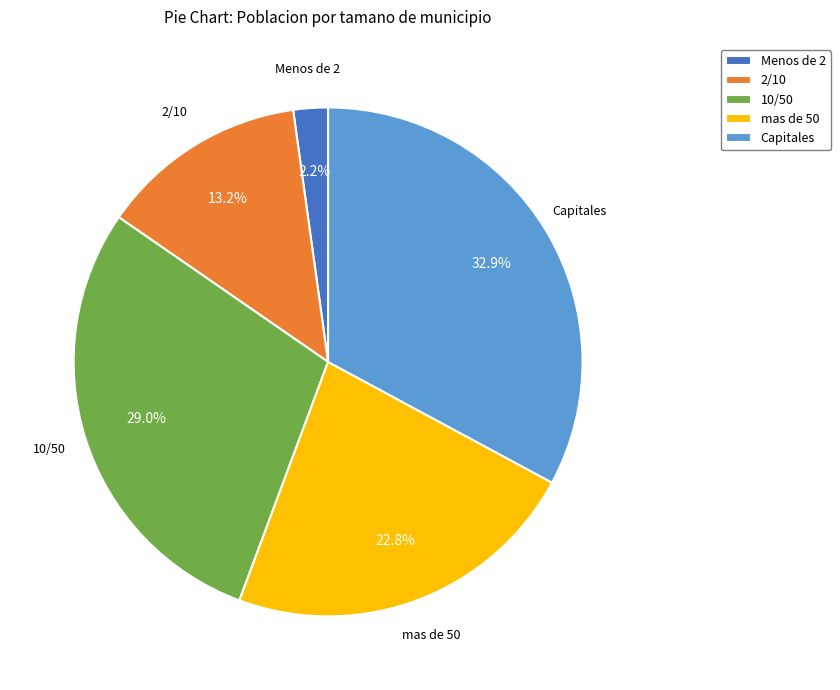

Combined, do 2/10 and mas de 50 account for over 50%?

No